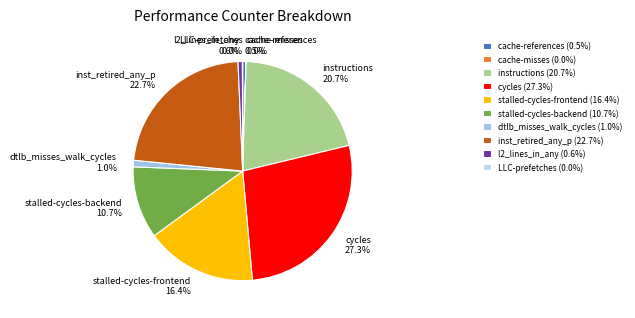

Is there any slice that represents more than half of the pie?

No